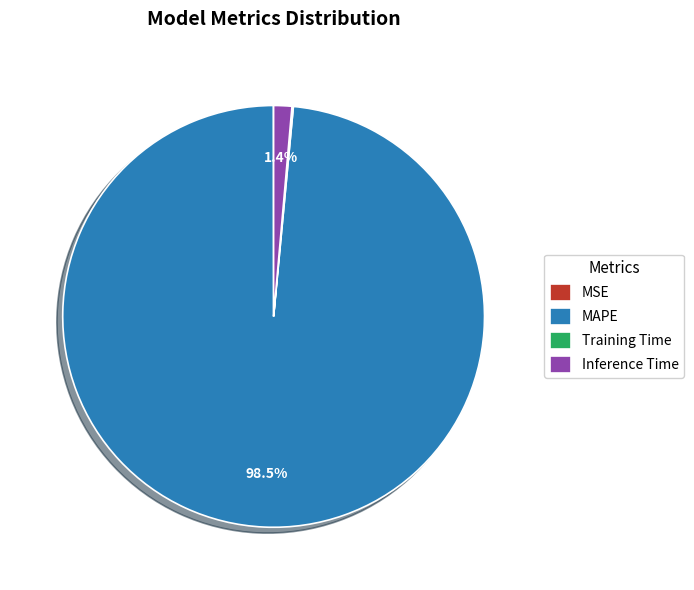

Does any single category account for the majority?

Yes